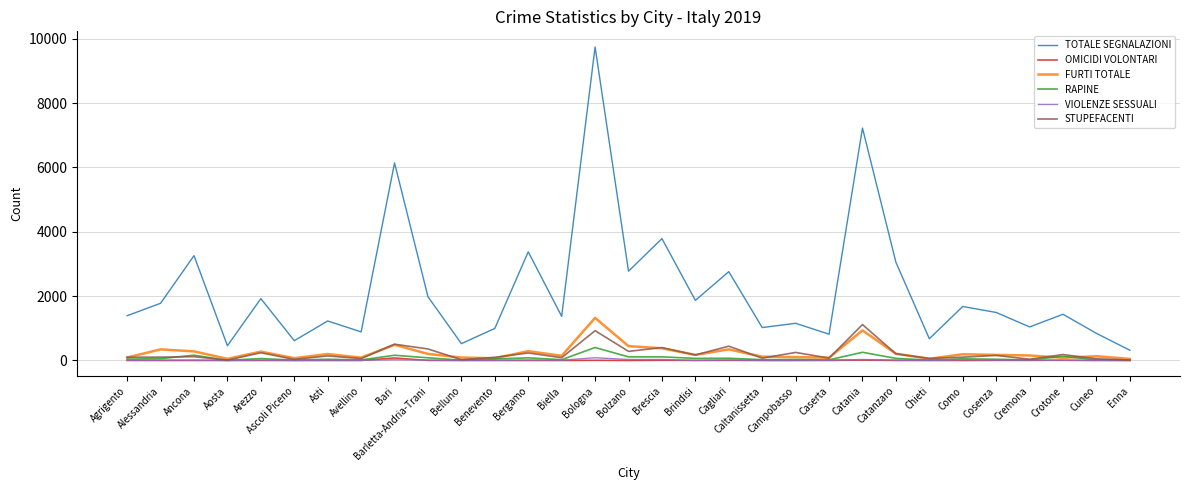

Which series has the largest total across all categories?

TOTALE SEGNALAZIONI